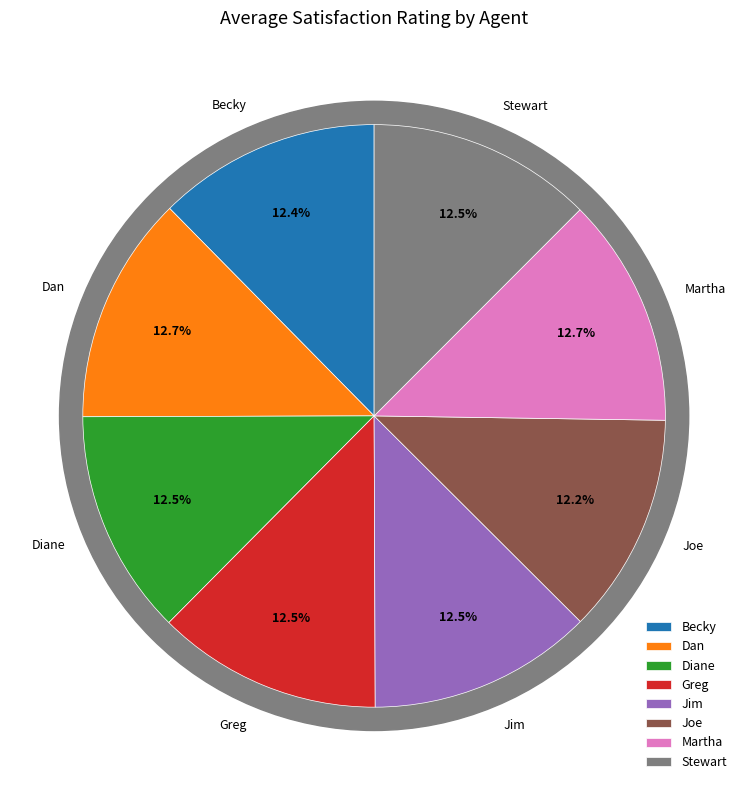

Which category has the smallest portion of the pie?

Joe